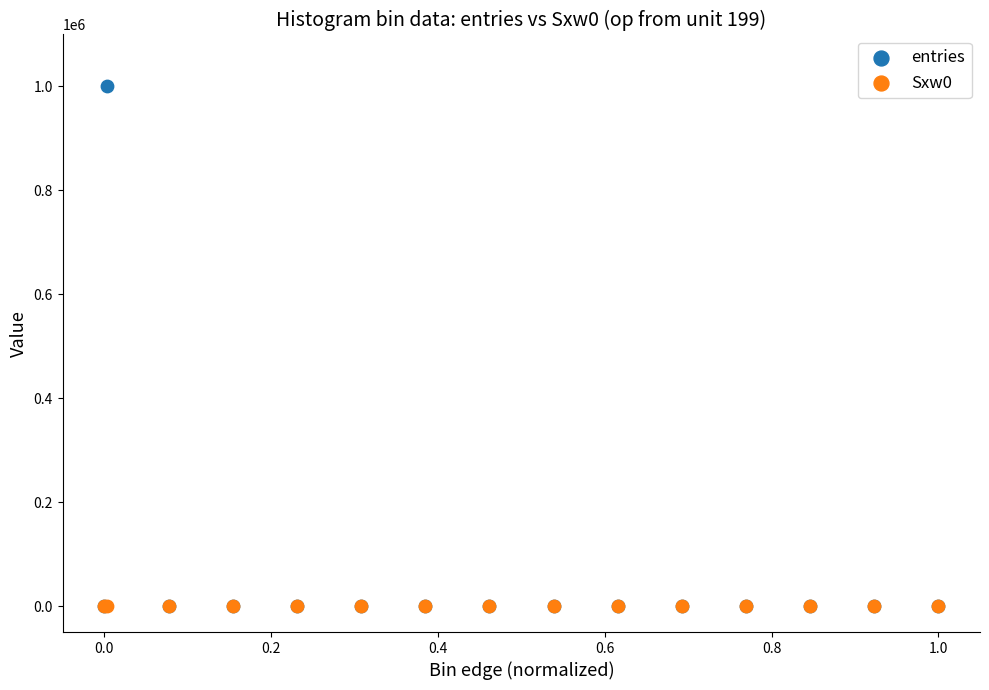

Which series has the largest Y range (max minus min)?

entries